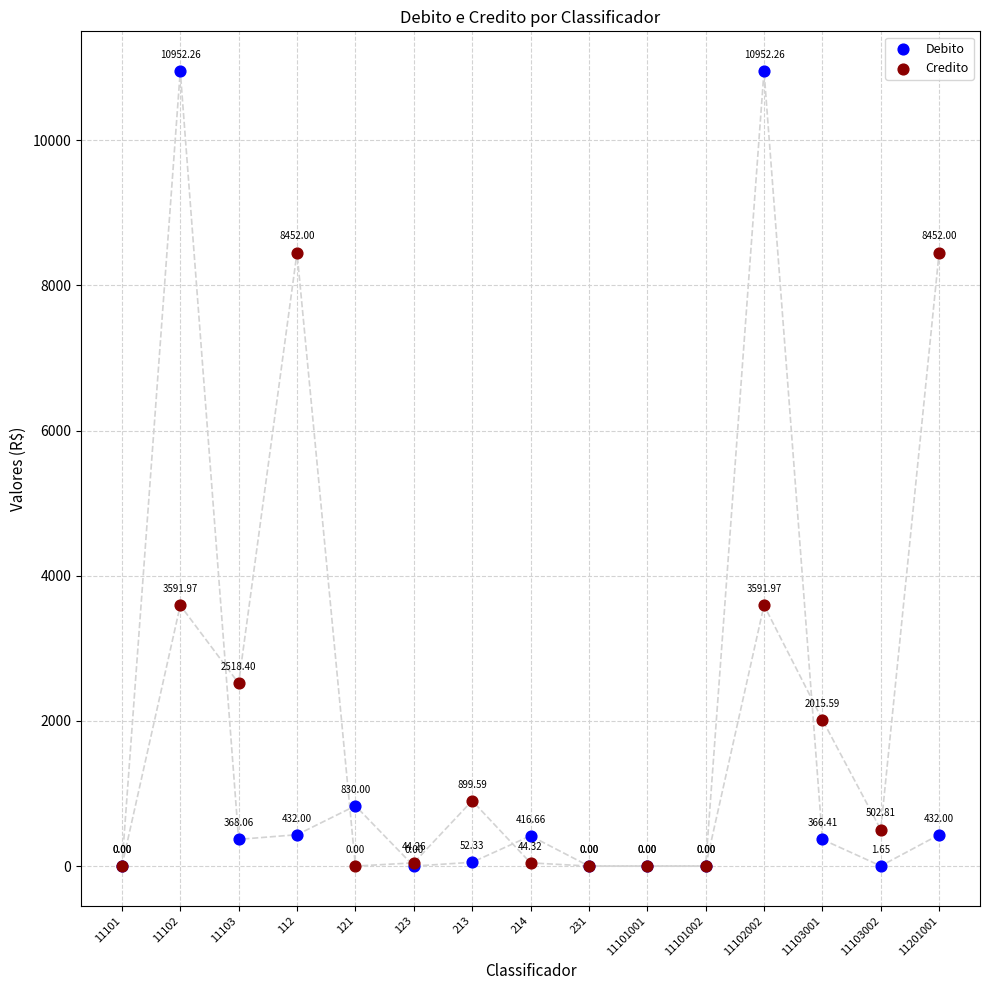

Which series has the widest spread of Y values?

Debito